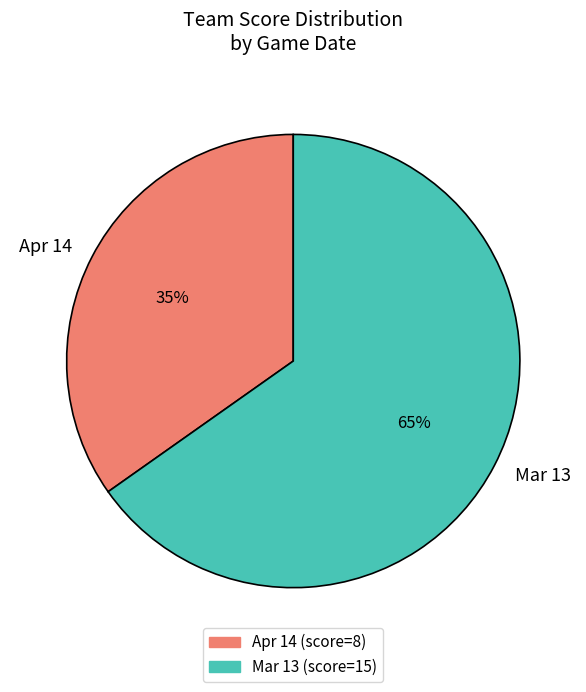

Combined, do Mar 13 and Apr 14 account for over 50%?

Yes